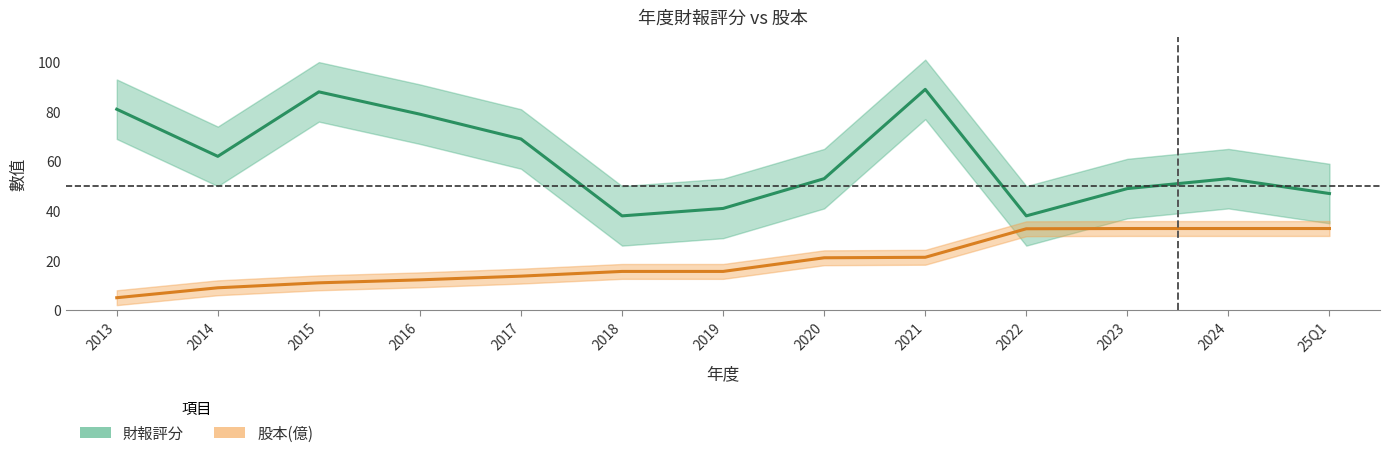

What position from the left is 2017?

5